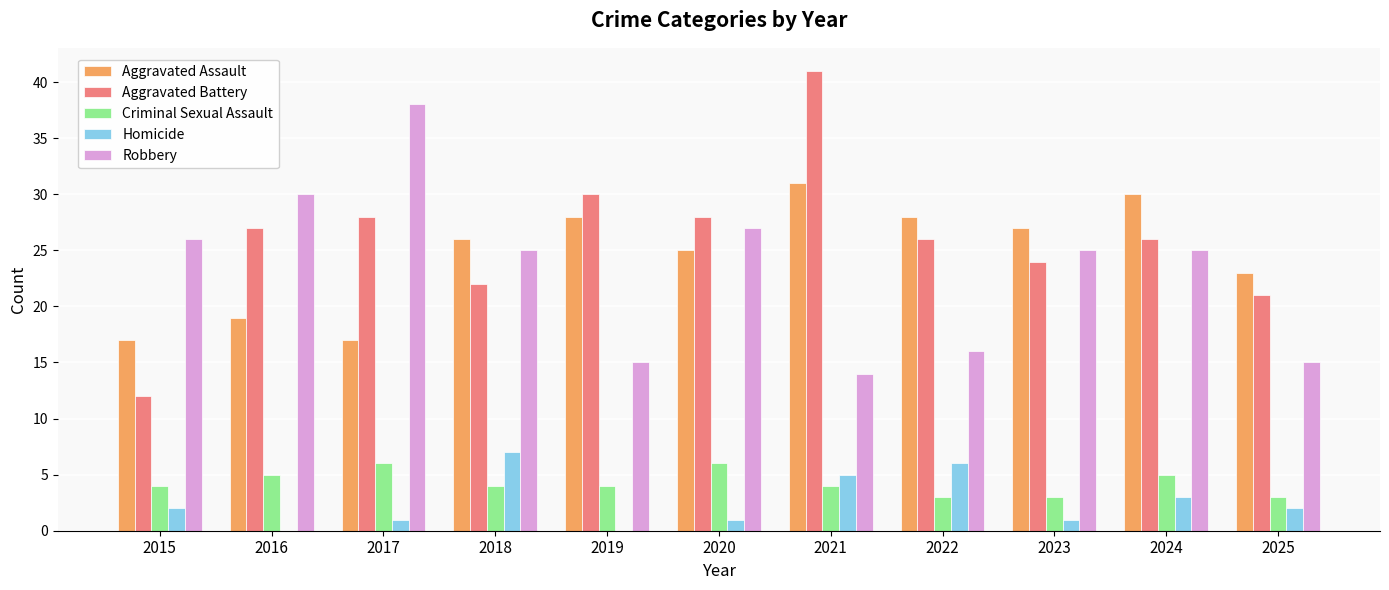

Which series changed the most between 2016 and 2025?

Robbery